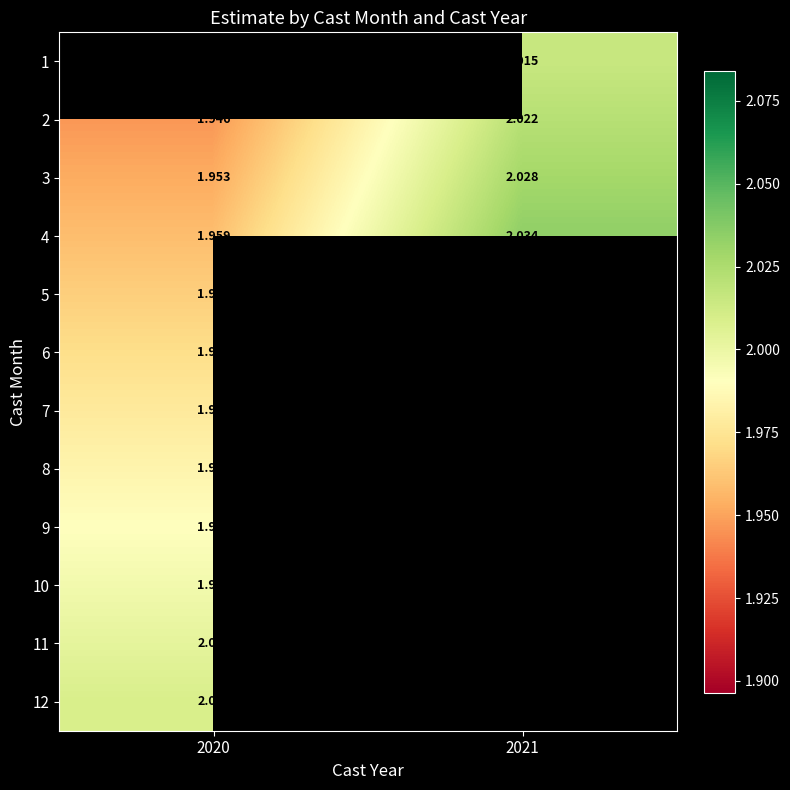

Which series has the largest range (max minus min)?

4